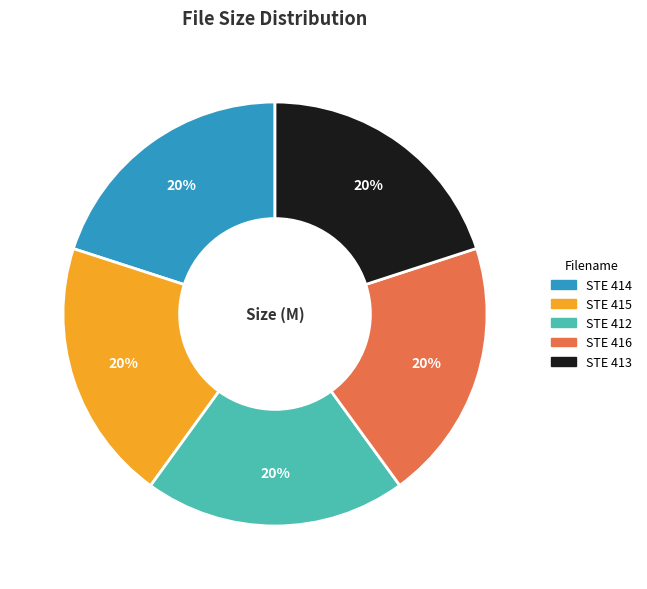

What is the ratio of the value at STE 416 to the value at STE 414?

1.0